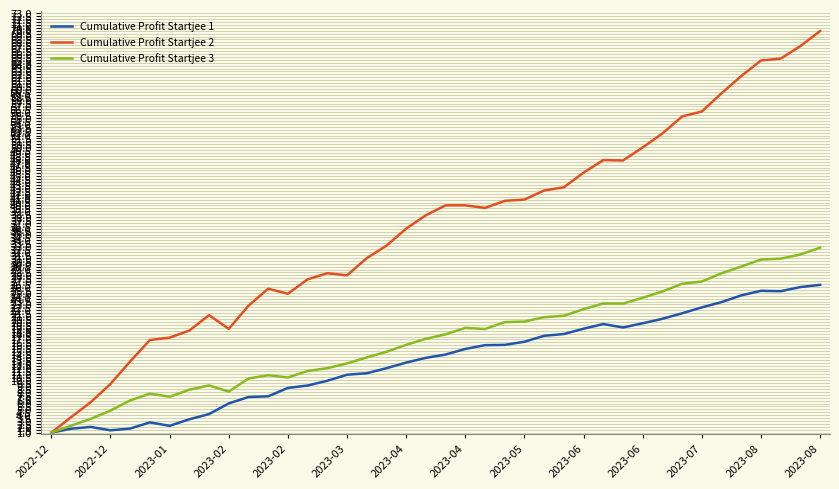

Which series has the largest range (max minus min)?

Cumulative Profit Startjee 2